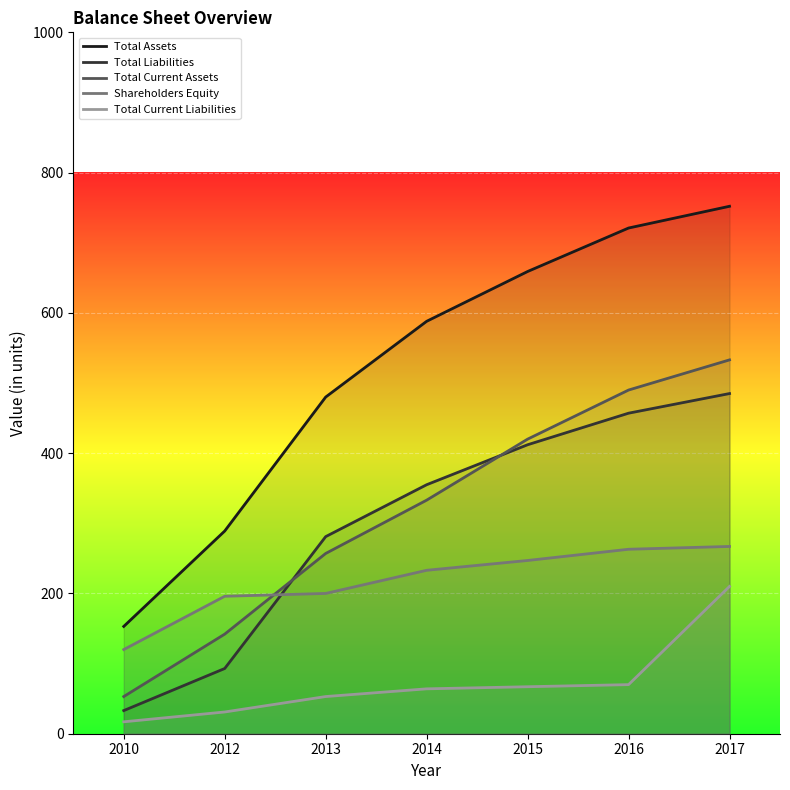

How many lines are shown in the chart?

5